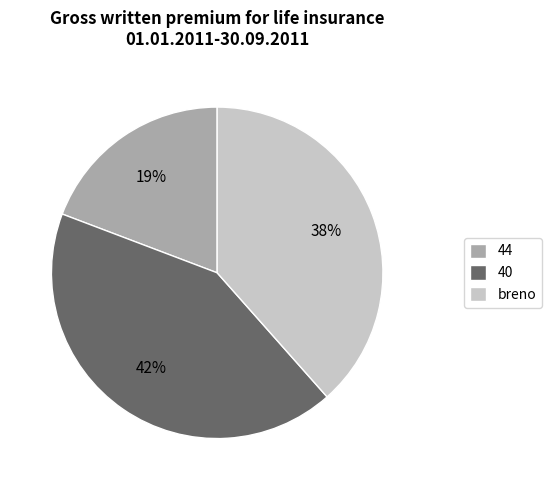

The breno slice represents 38% of the pie. True or false?

True